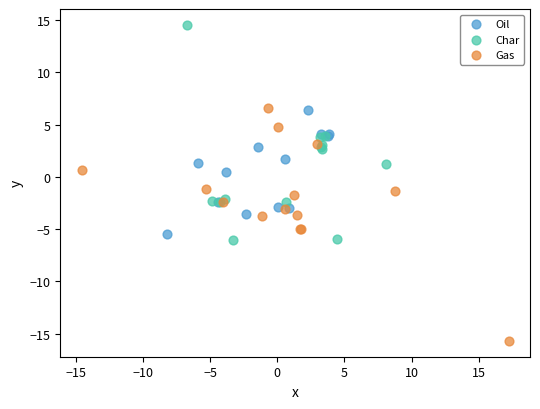

Which series contains the highest Y value?

Char